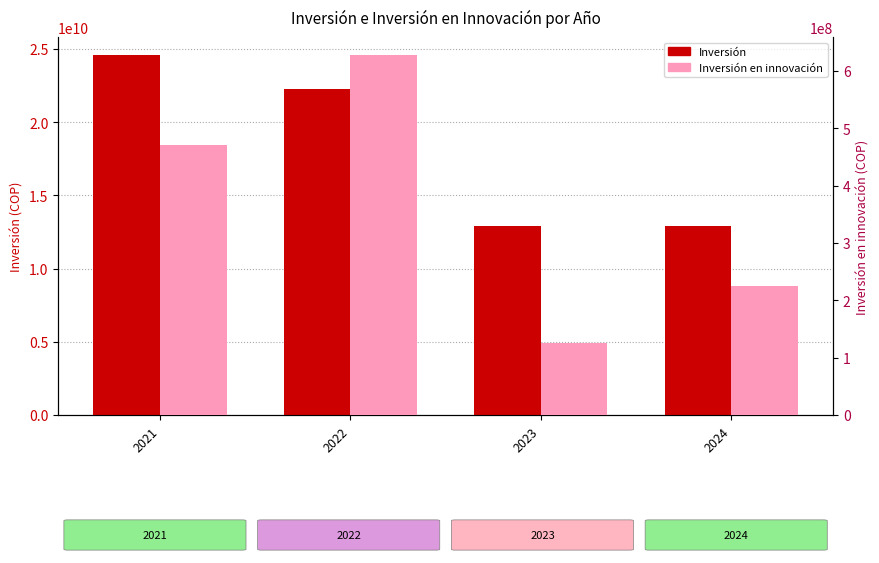

Reading right to left, what are all the values shown in this chart?

Inversión: 2024=12928937035	2023=12923689705	2022=22256342675	2021=24579571826
Inversión en innovación: 2024=225088667	2023=124833333	2022=627700000	2021=471287334